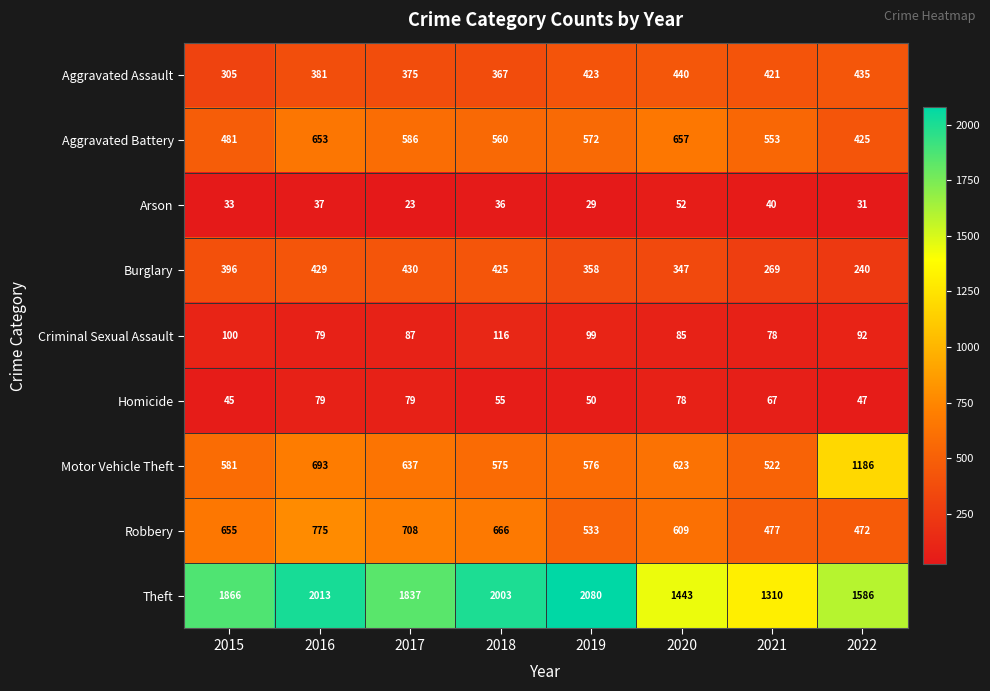

At which category is the sum across all series the highest?

2016